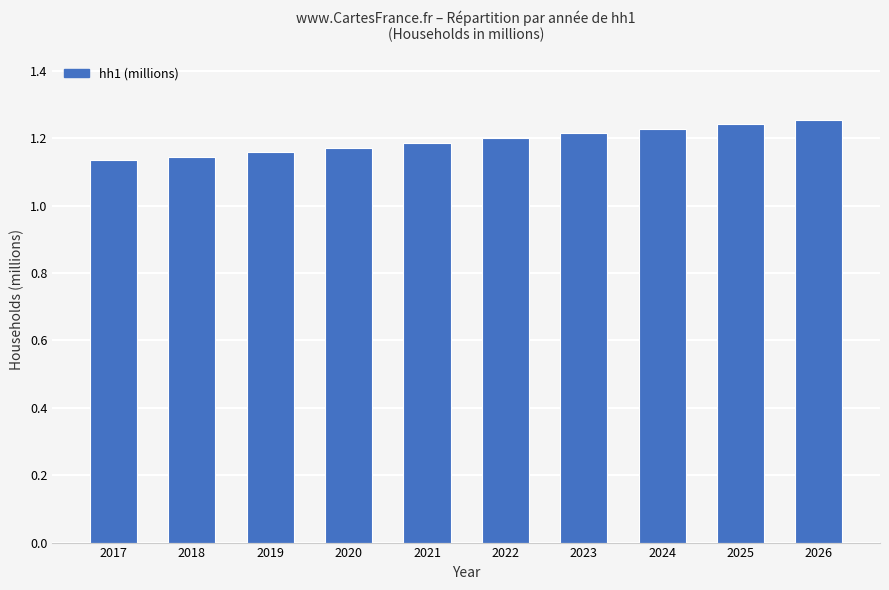

Between 2017 and 2023, which is larger?

2023